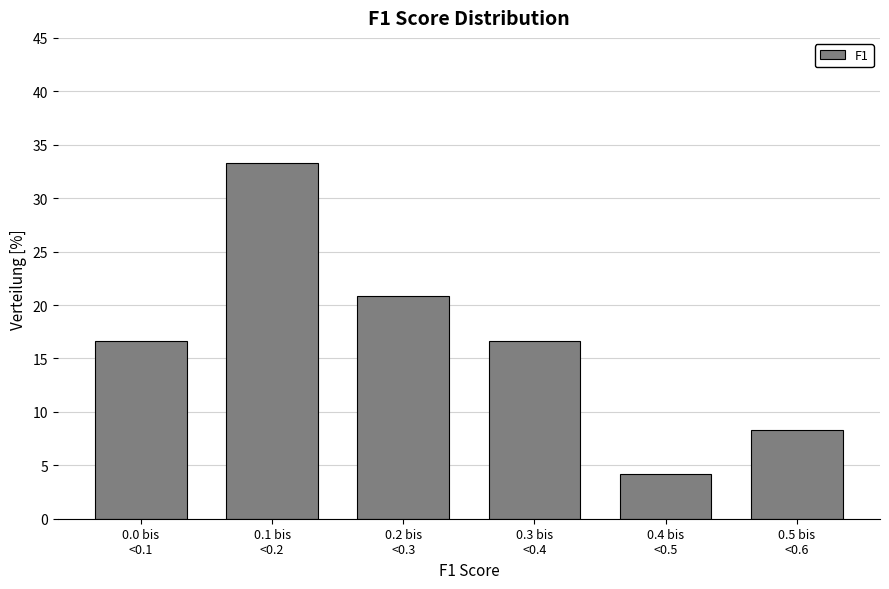

Reading right to left, list all the values displayed in this chart.

8.3	4.2	16.7	20.8	33.3	16.7